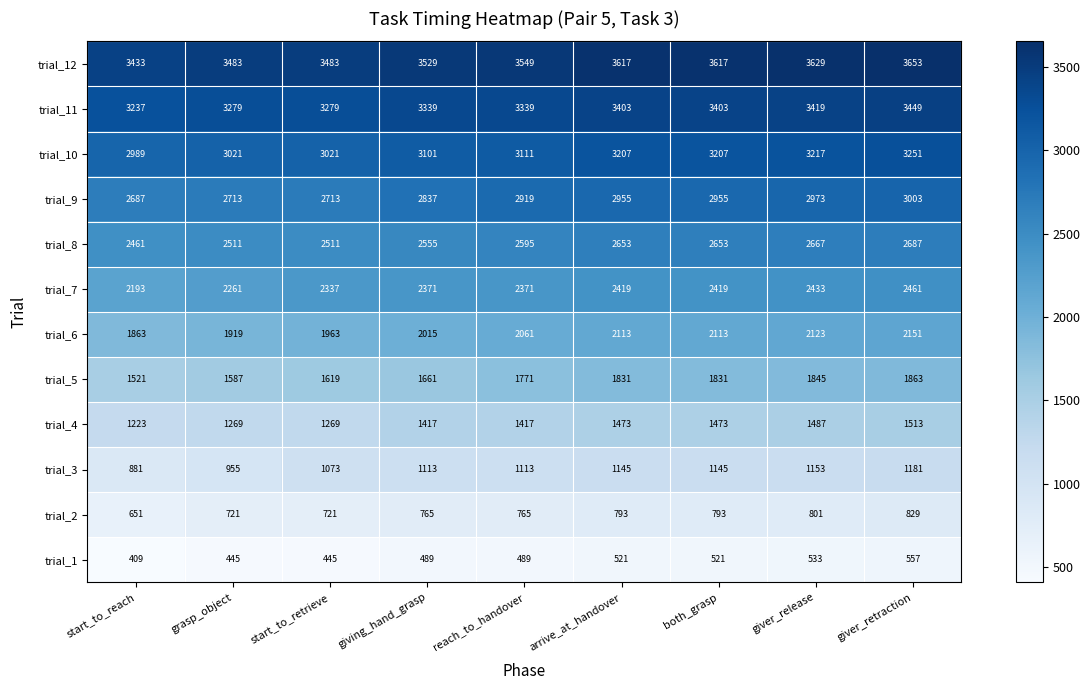

The trial_2 series shows 793 at both_grasp. True or false?

True